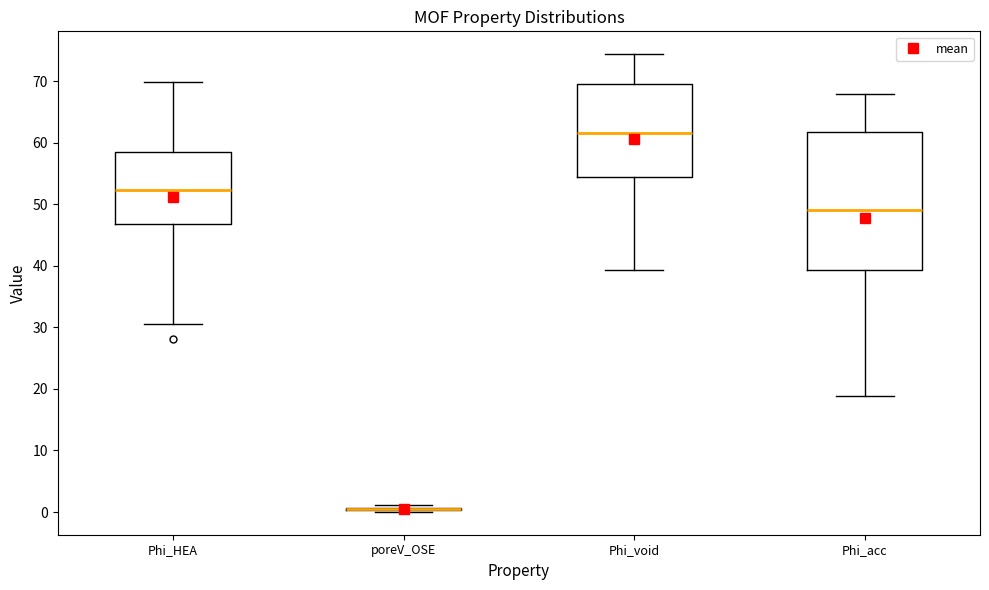

Reading left to right, transcribe this box plot: for each box, give where its median line is, the range the box spans, and where its two whiskers end, as read against the y-axis. The values are not printed on the chart, so give them approximately, as read against the axis.

Phi_HEA: median 52, box 47 to 58, whiskers 31 to 70
poreV_OSE: box collapsed to a line at 1, whiskers 0 to 1
Phi_void: median 62, box 54 to 70, whiskers 39 to 74
Phi_acc: median 49, box 39 to 62, whiskers 19 to 68